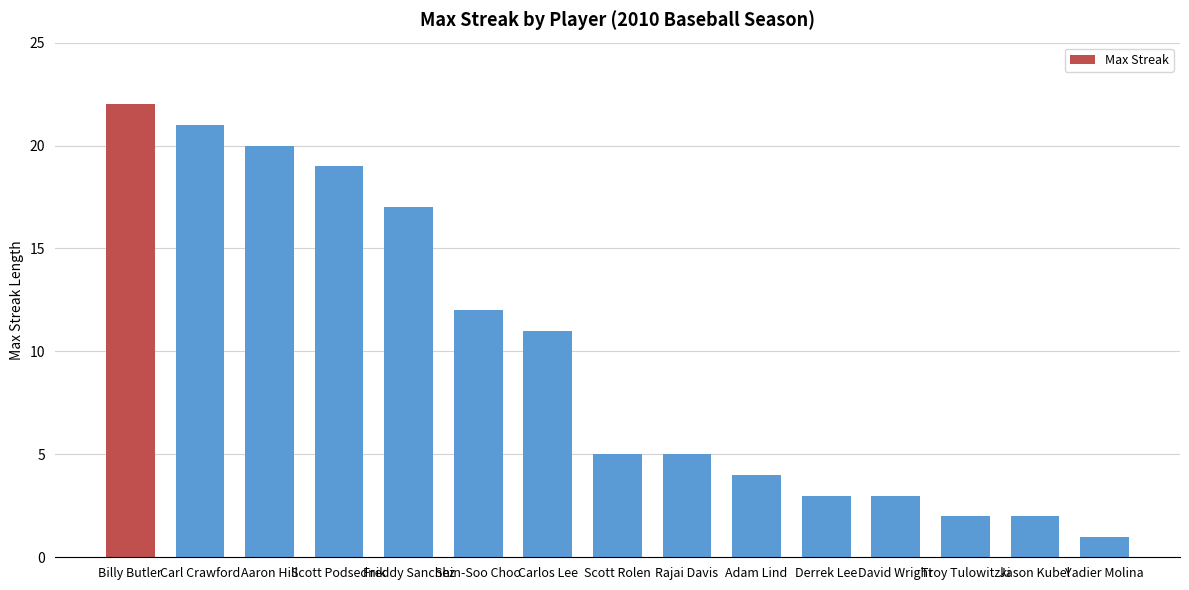

Reading right to left, list all the values displayed in this chart.

Yadier Molina=1	Jason Kubel=2	Troy Tulowitzki=2	David Wright=3	Derrek Lee=3	Adam Lind=4	Rajai Davis=5	Scott Rolen=5	Carlos Lee=11	Shin-Soo Choo=12	Freddy Sanchez=17	Scott Podsednik=19	Aaron Hill=20	Carl Crawford=21	Billy Butler=22